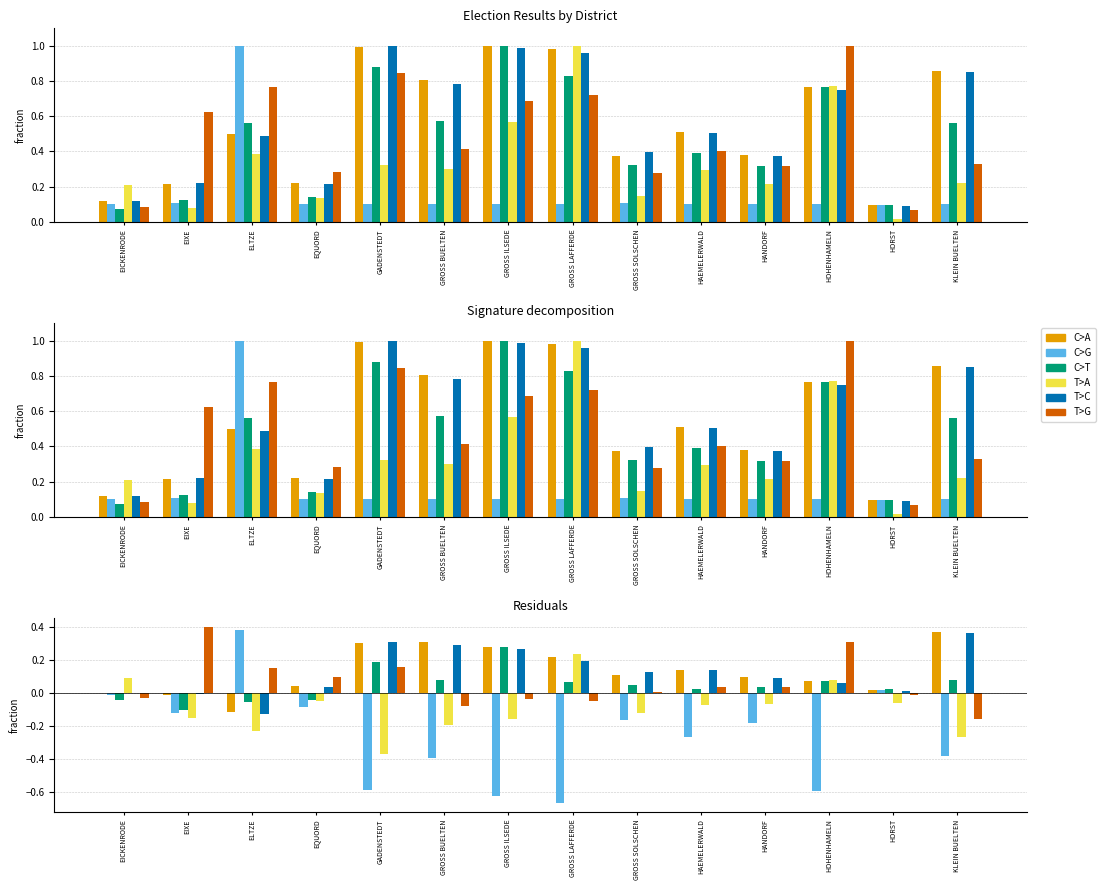

Which has a higher value, HOHENHAMELN or HORST?

HOHENHAMELN